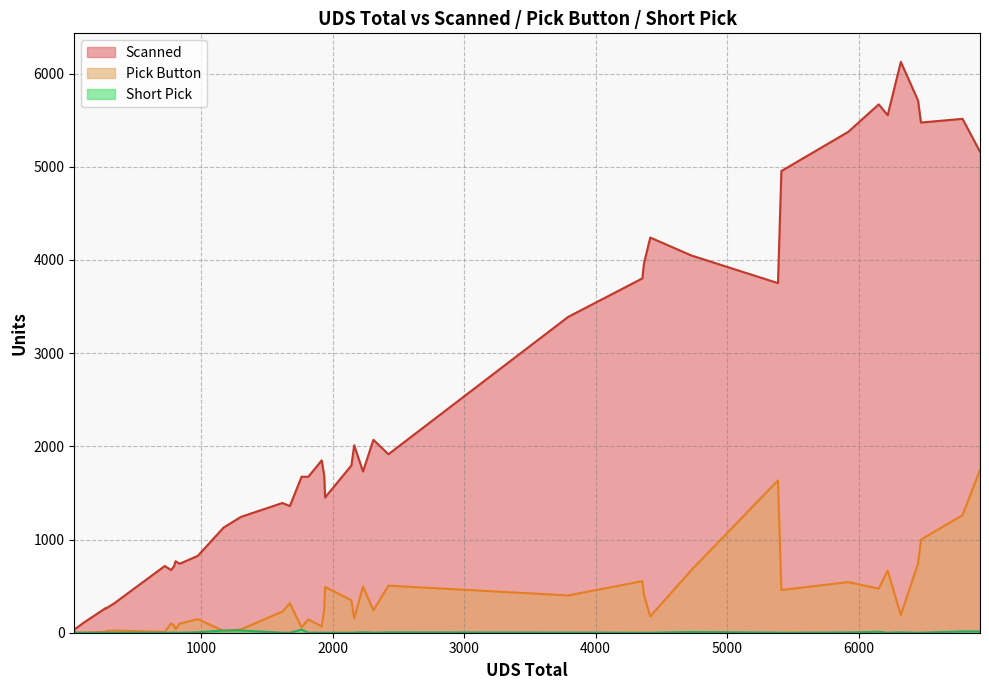

True or false: Short Pick and Pick Button intersect in this chart.

True